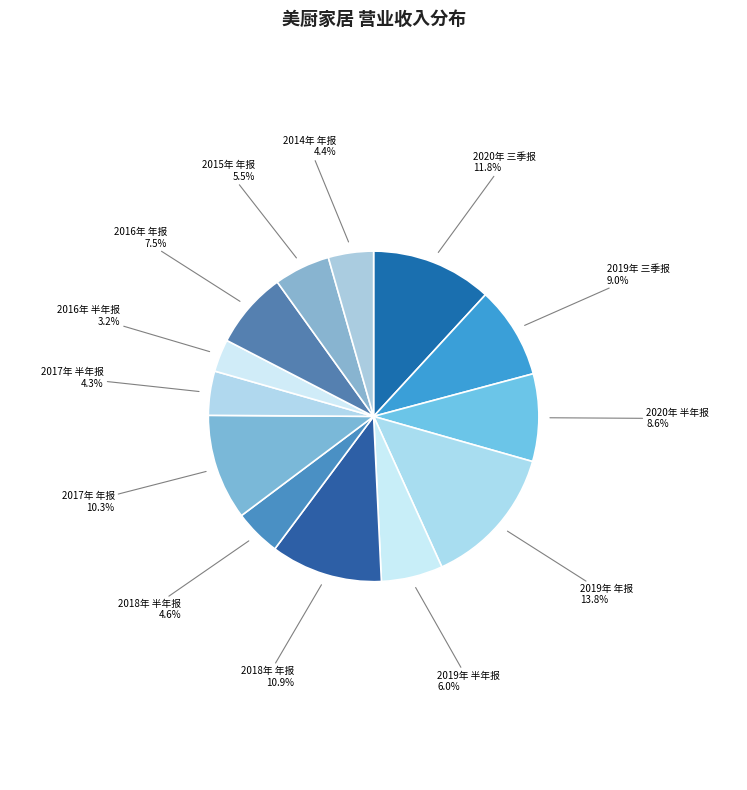

How many slices are in this pie chart?

13